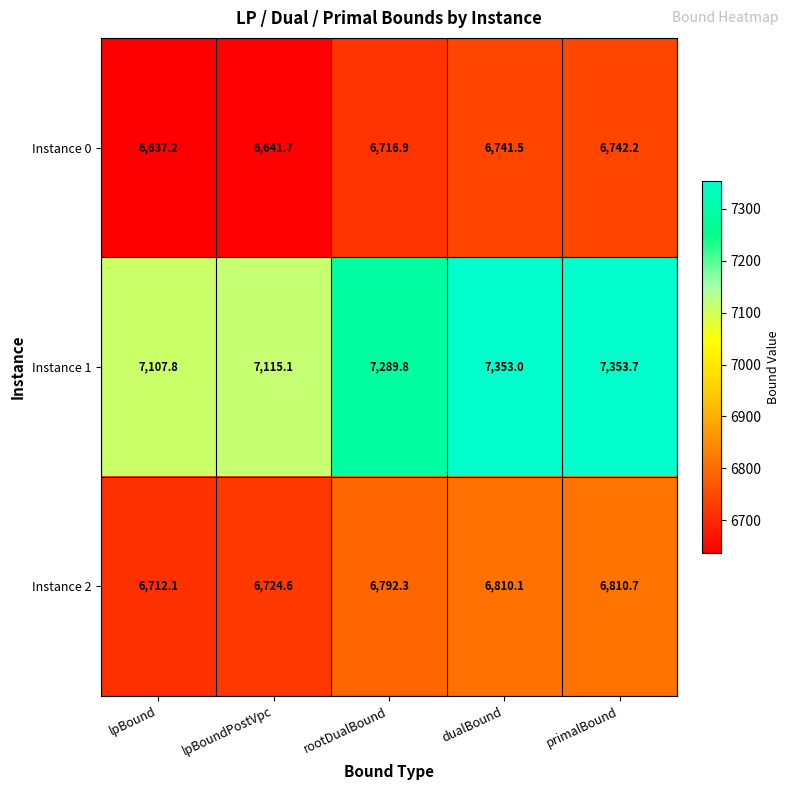

At which category is the sum across all series the highest?

primalBound